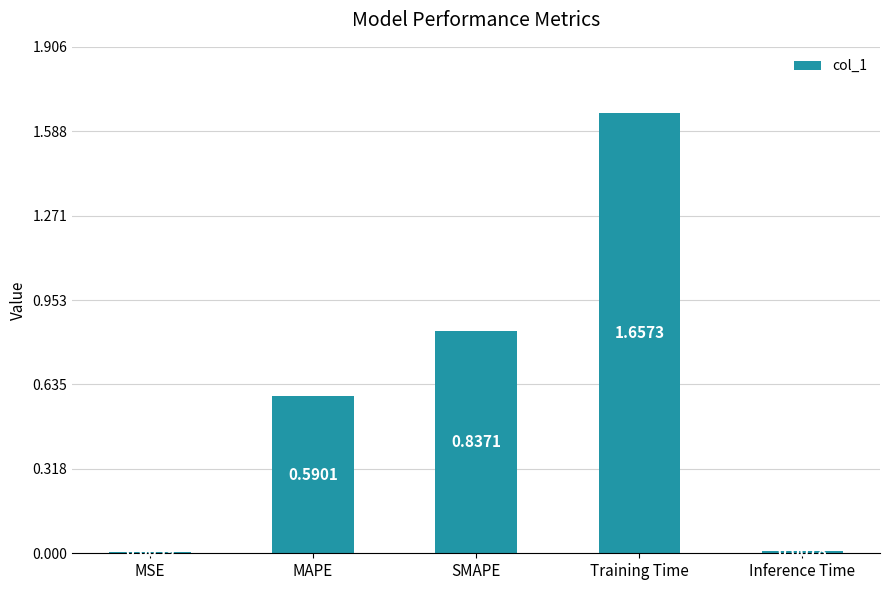

What is the sum of the values at MAPE and Training Time?

2.2